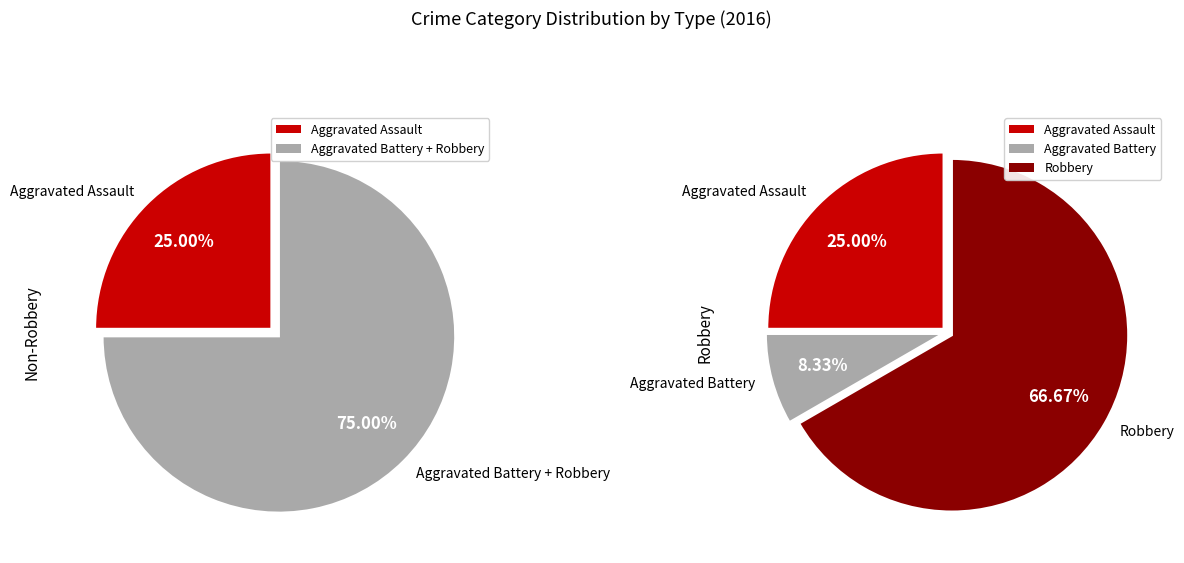

Is the sum of Robbery and Aggravated Assault greater than half?

Yes